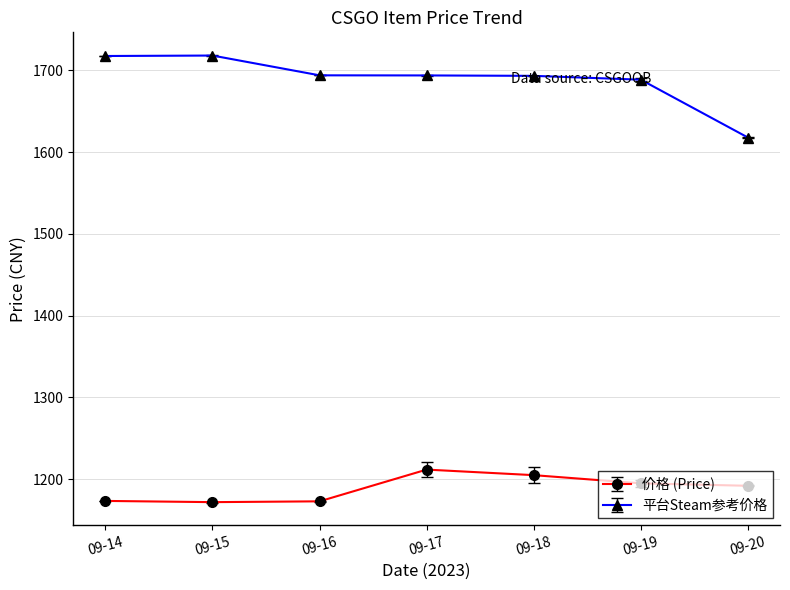

The 价格 (Price) series shows 1211.8 at 09-17. True or false?

True